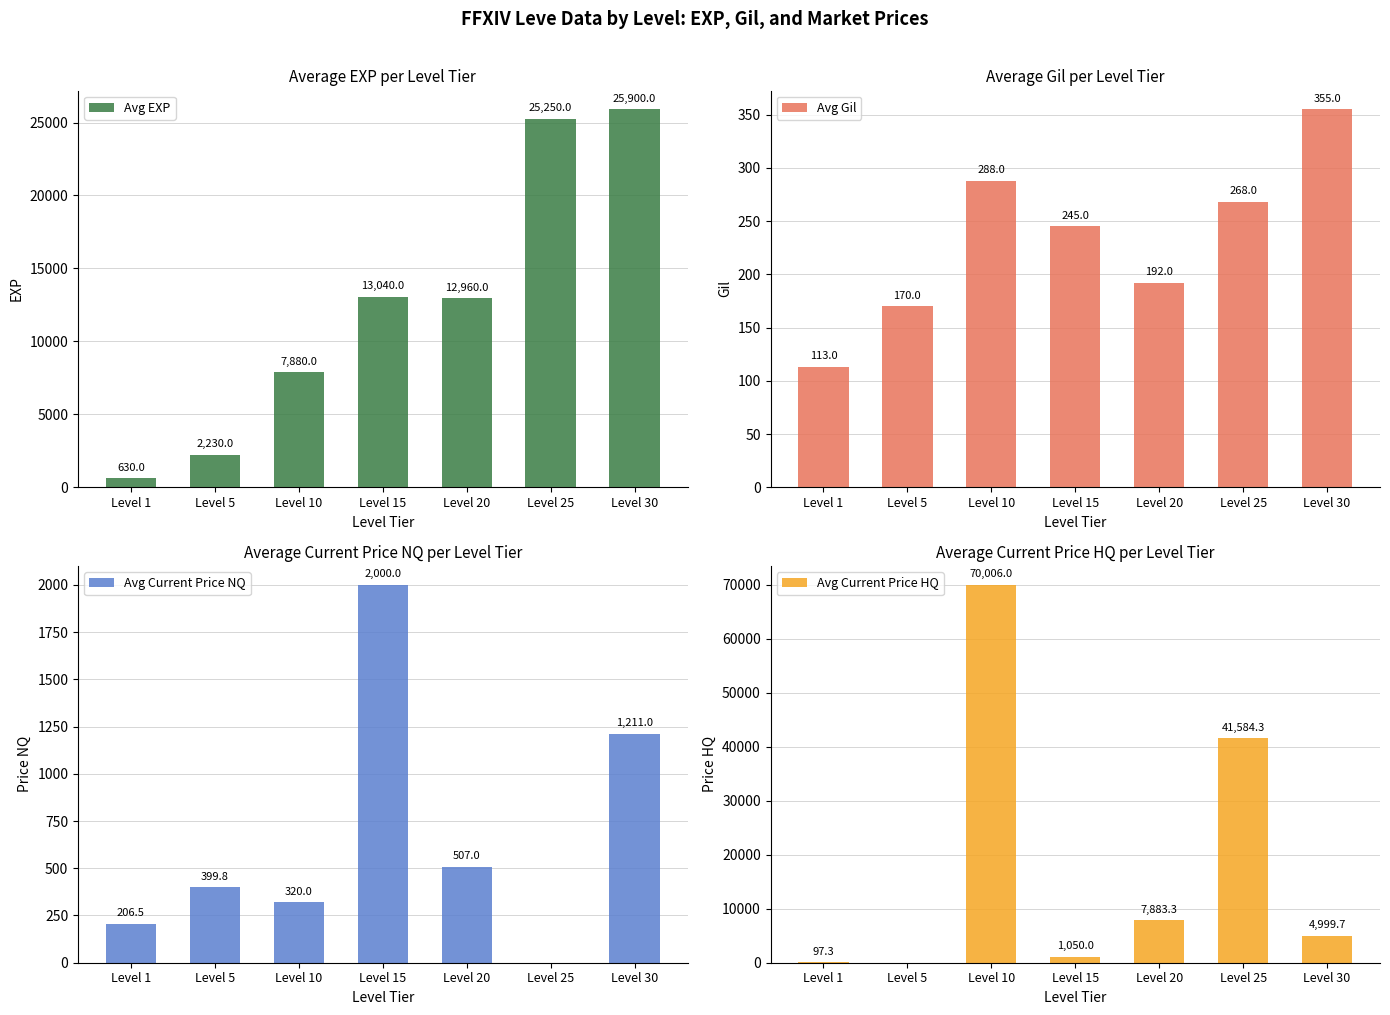

Does the chart contain stacked bars?

No